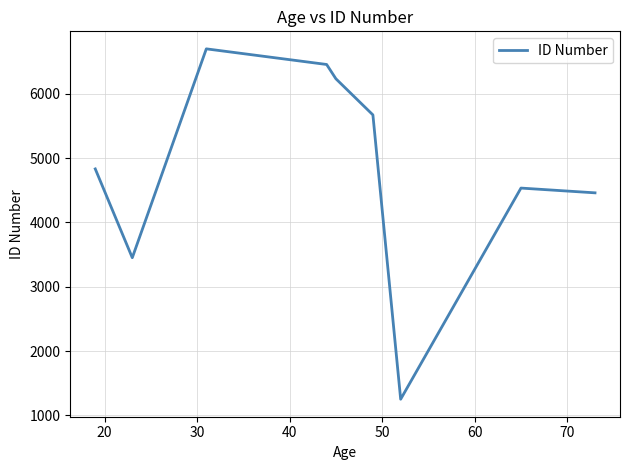

What is the smallest value displayed?

1252